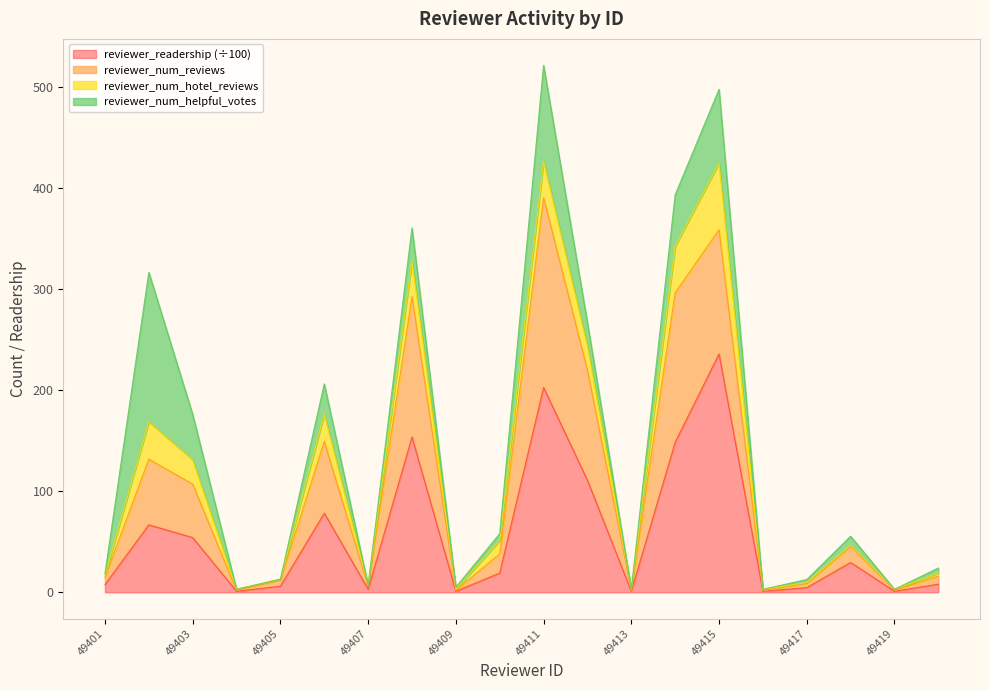

What is the value of the reviewer_num_reviews point at the 1st from the left?

14.6